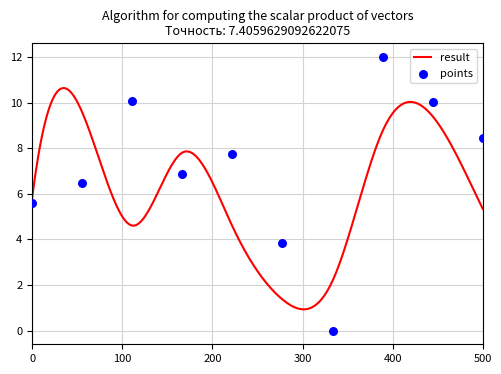

What is the lowest value of the result series?

0.9